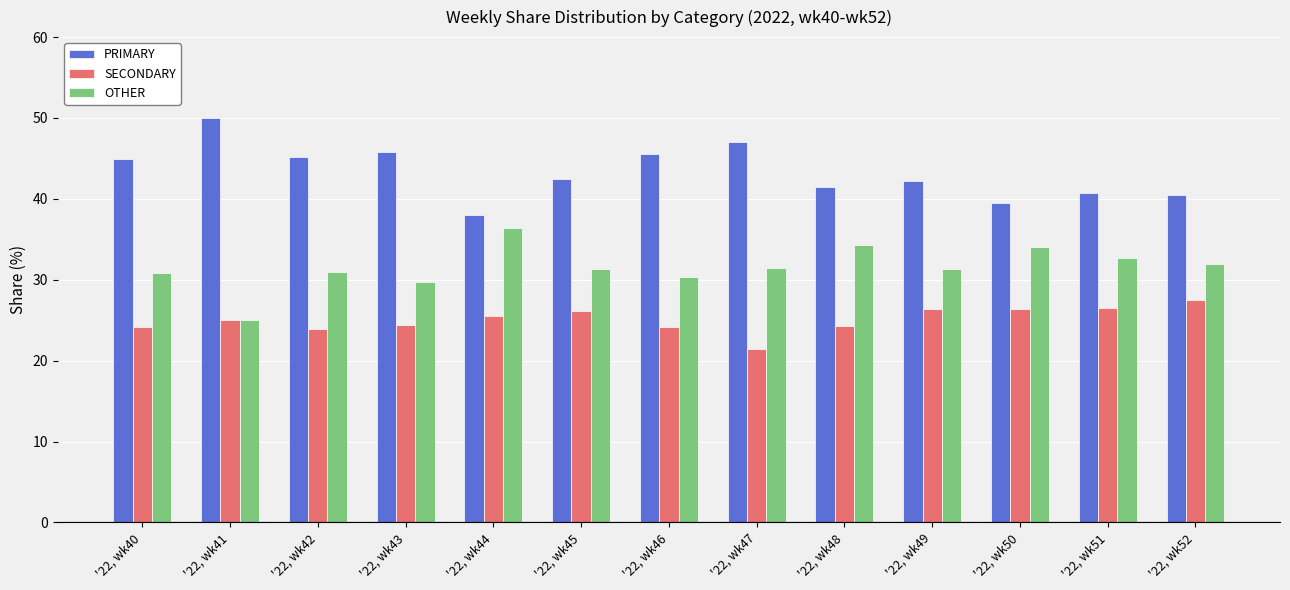

List the series in order of their peak value, highest first.

PRIMARY, OTHER, SECONDARY